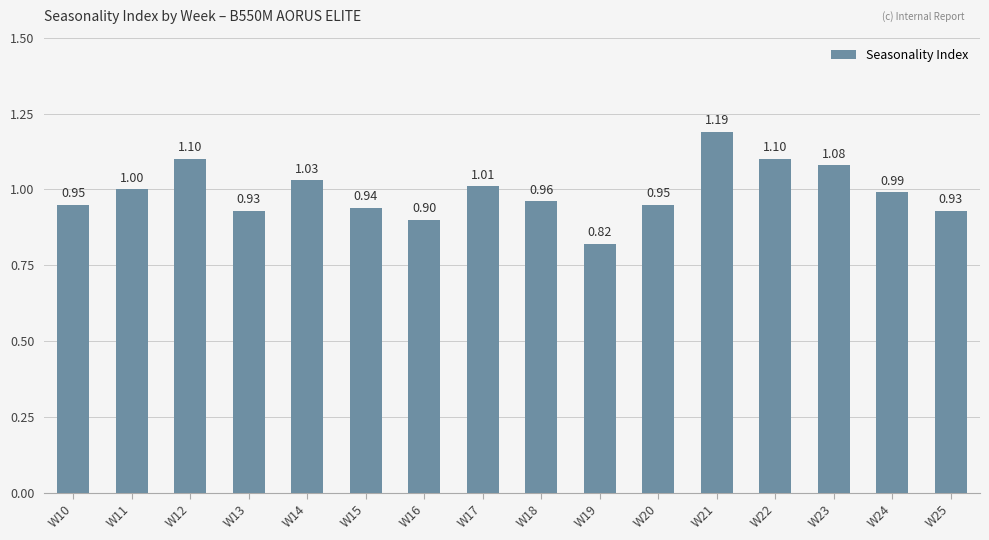

What is the change in value from W13 to W21?

+0.3